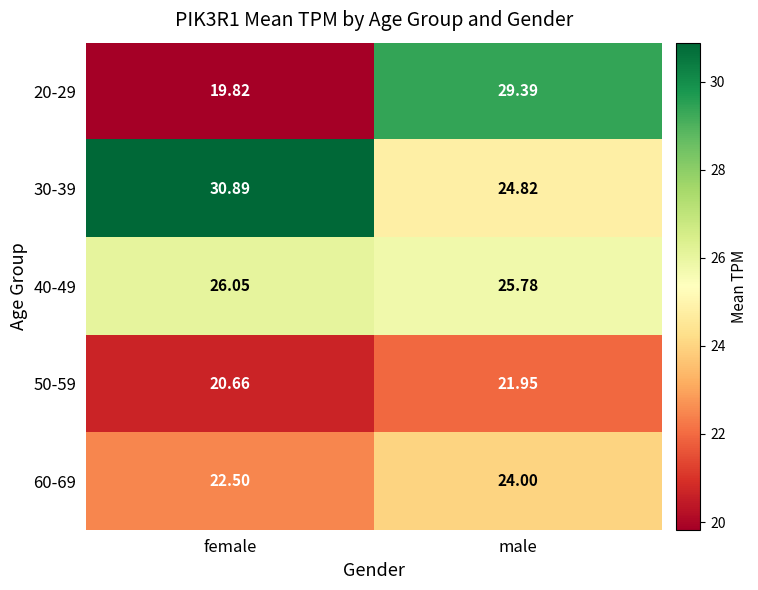

Which label corresponds to the smallest value in the chart?

female